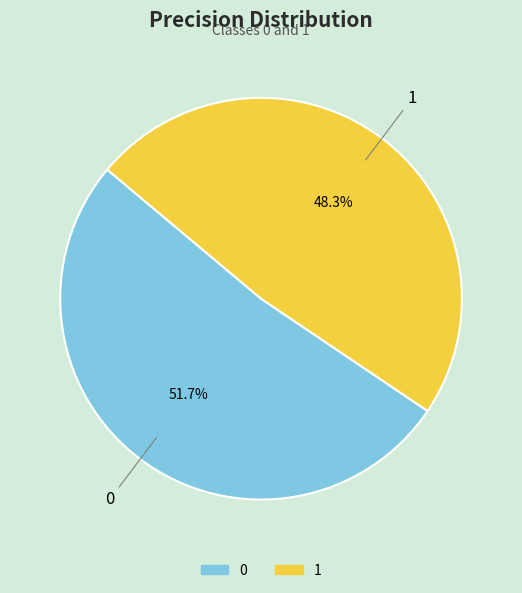

True or false: 1 accounts for 59% of the total.

False